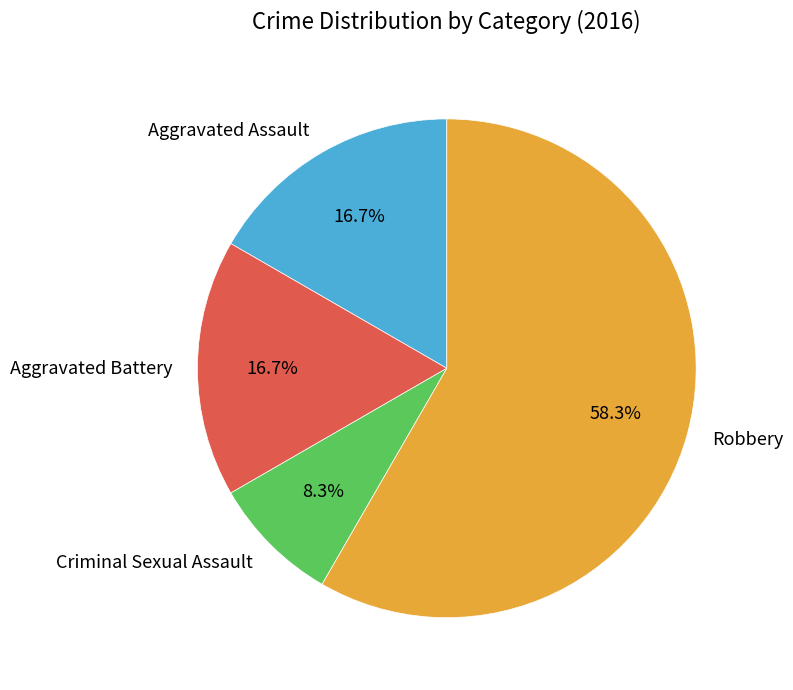

How many slices are in this pie chart?

4